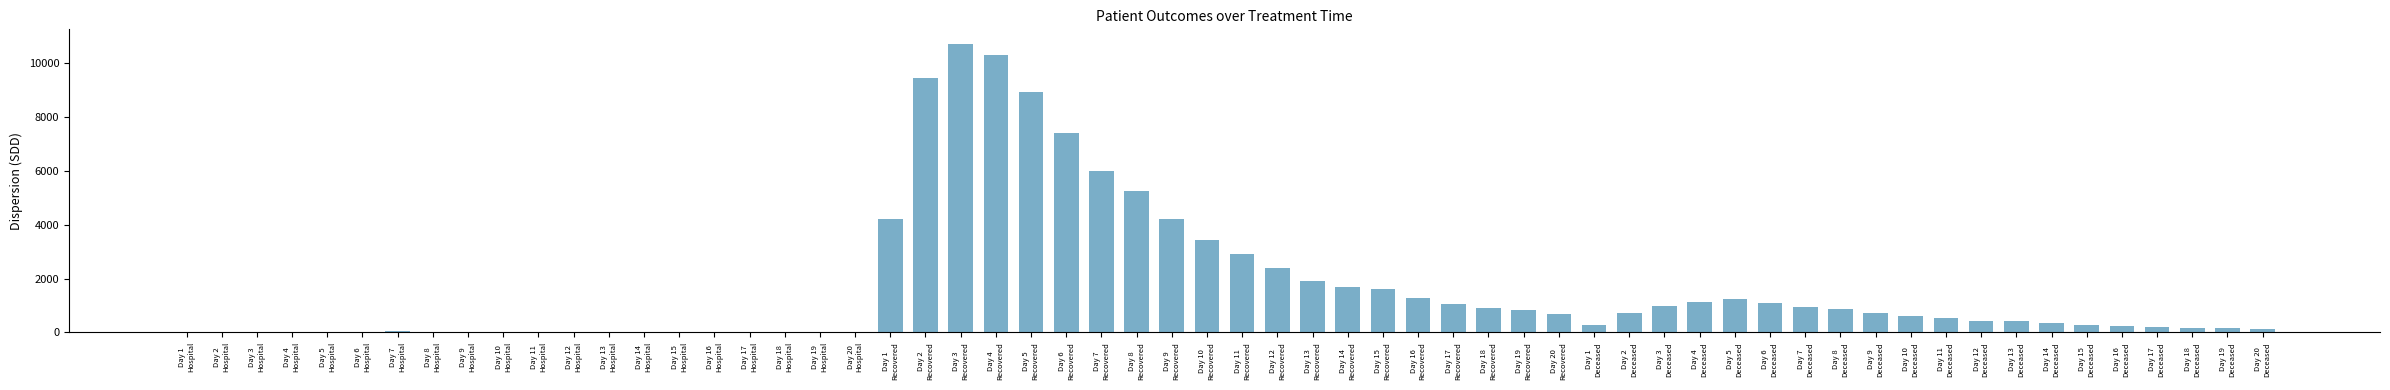

What is the difference between the second highest and second lowest values in the patients_in_hospital series?

24